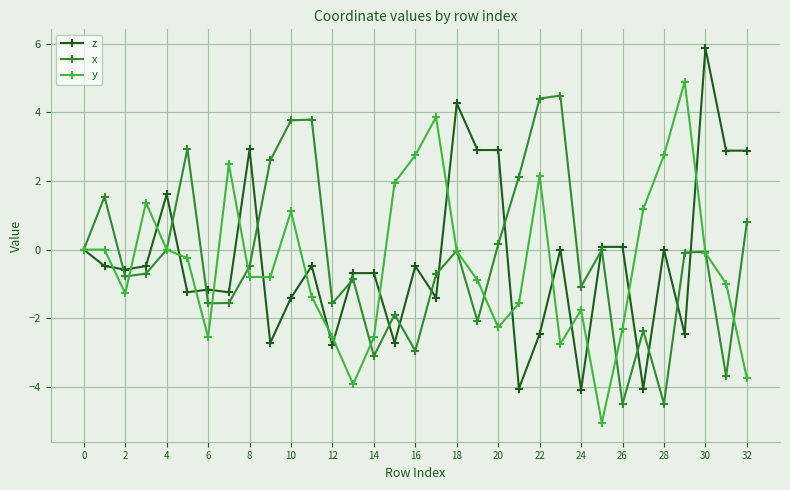

How many interior local valleys does the x series have?

10